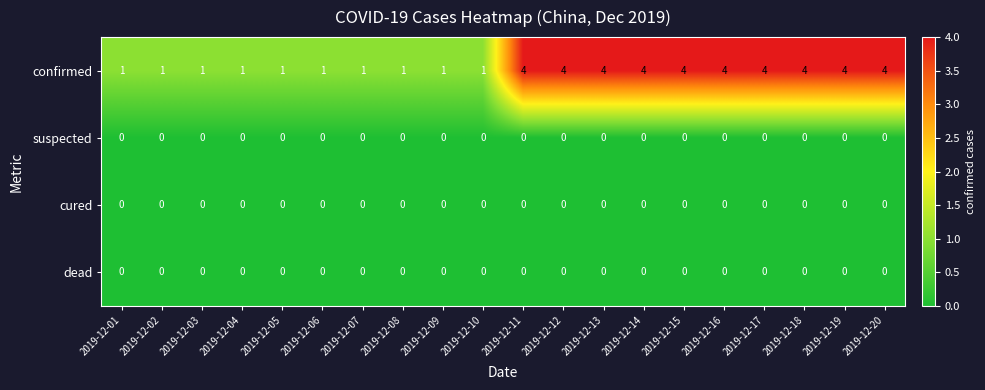

What is the difference between the highest and lowest values at 2019-12-08?

1